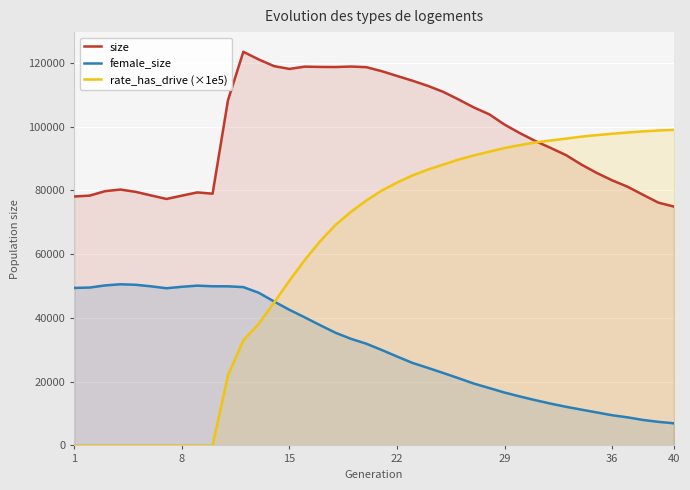

Which series has the widest spread of values?

rate_has_drive (×1e5)